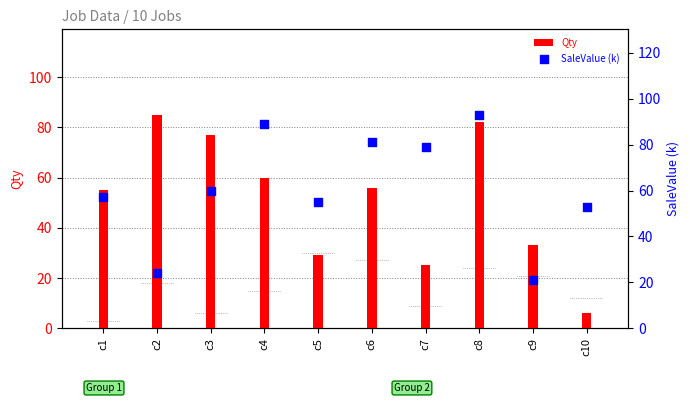

Which series reaches the maximum Y coordinate?

SaleValue (k)